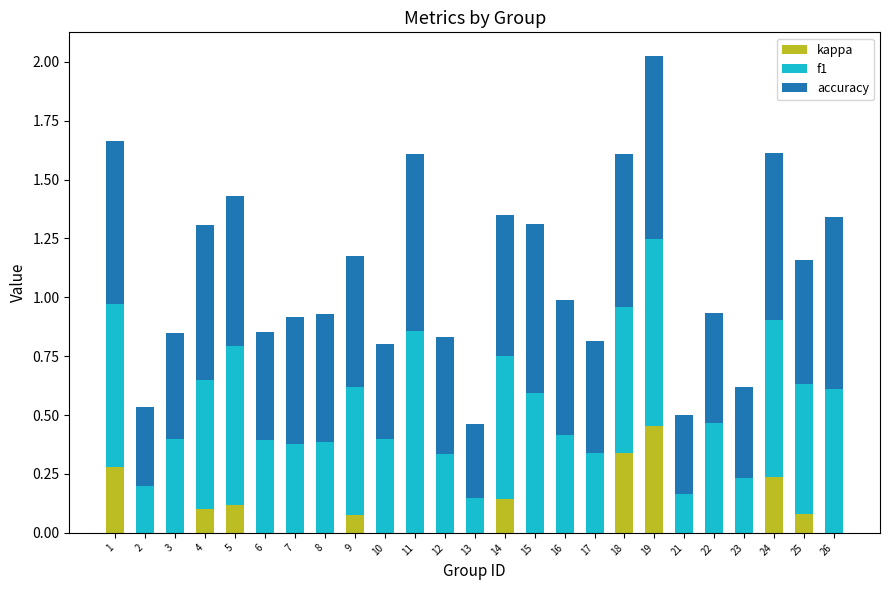

At which category is the sum across all series the highest?

19